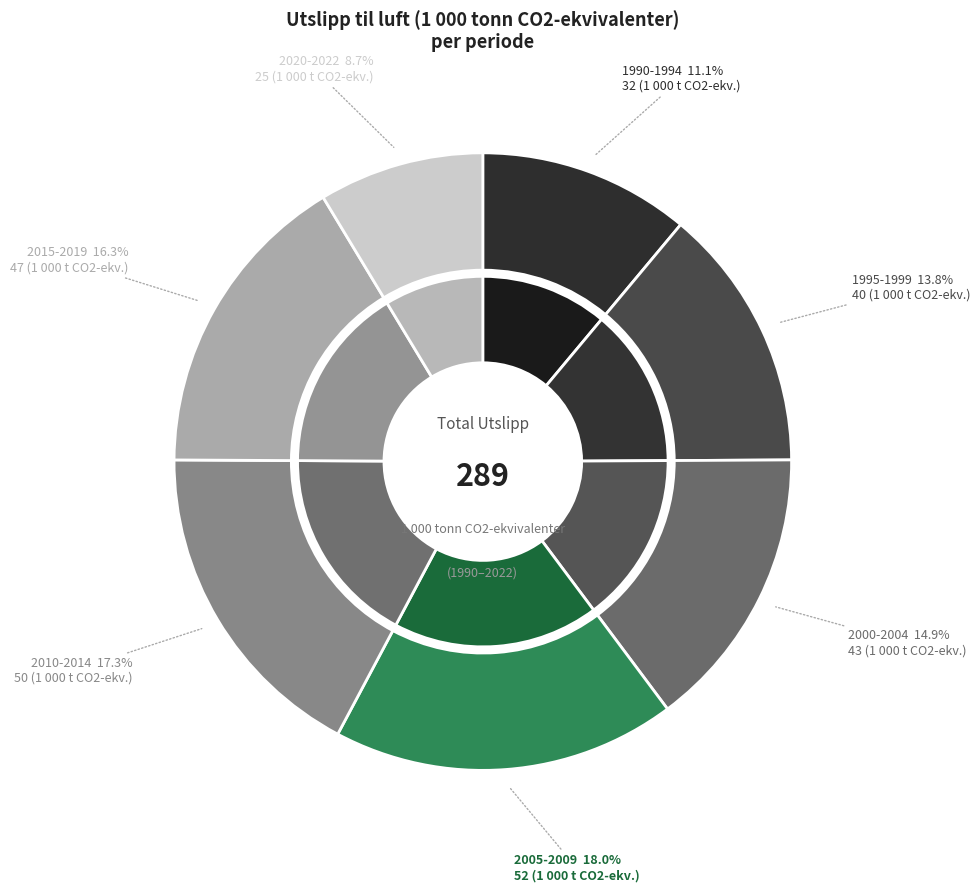

Does 2022 account for over 50% of the chart?

No